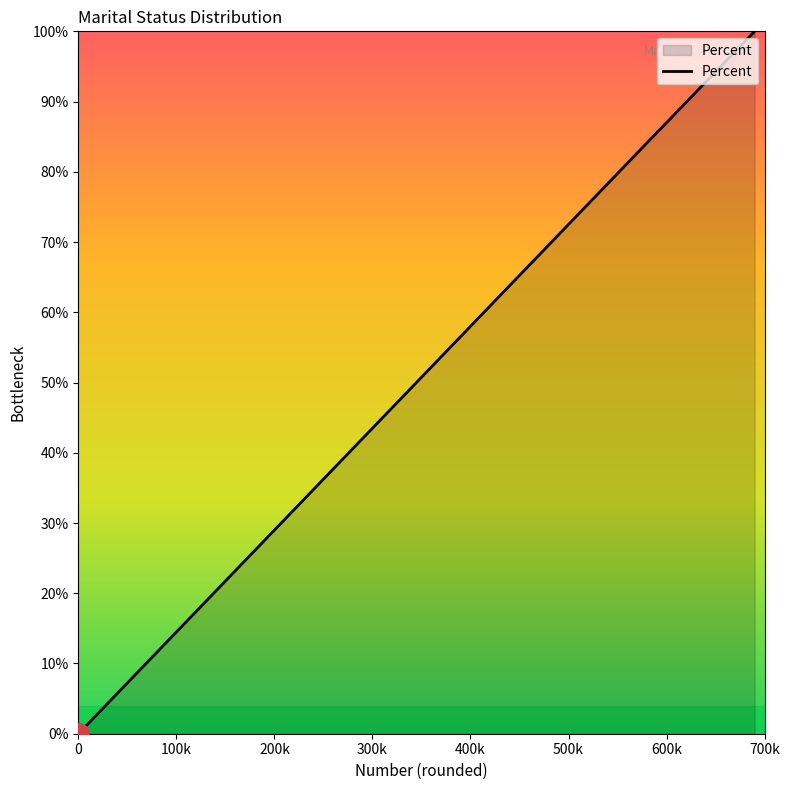

What is the maximum value shown in the chart?

100.0